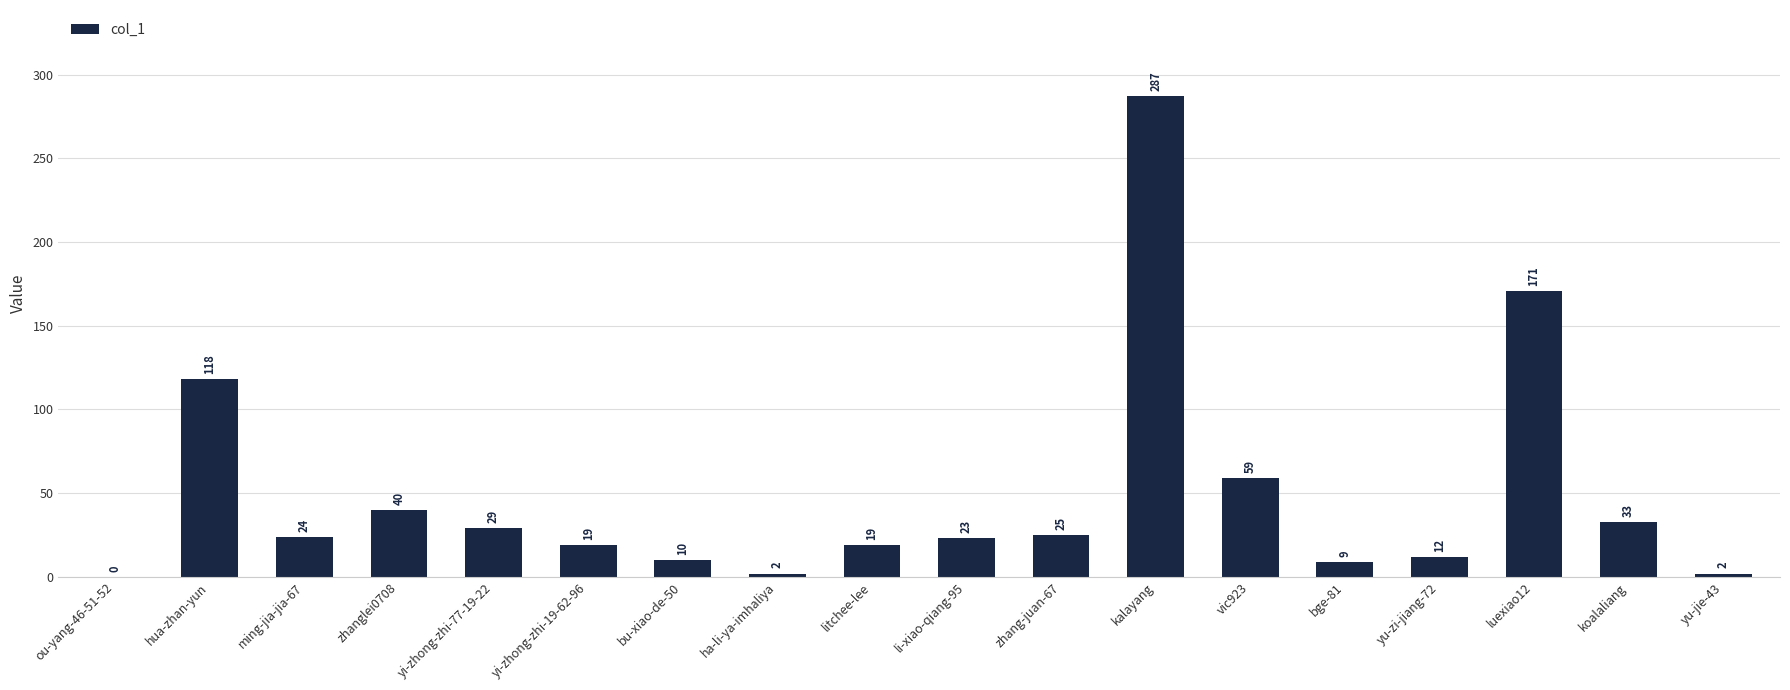

Reading right to left, transcribe all the data shown in this chart.

2	33	171	12	9	59	287	25	23	19	2	10	19	29	40	24	118	0